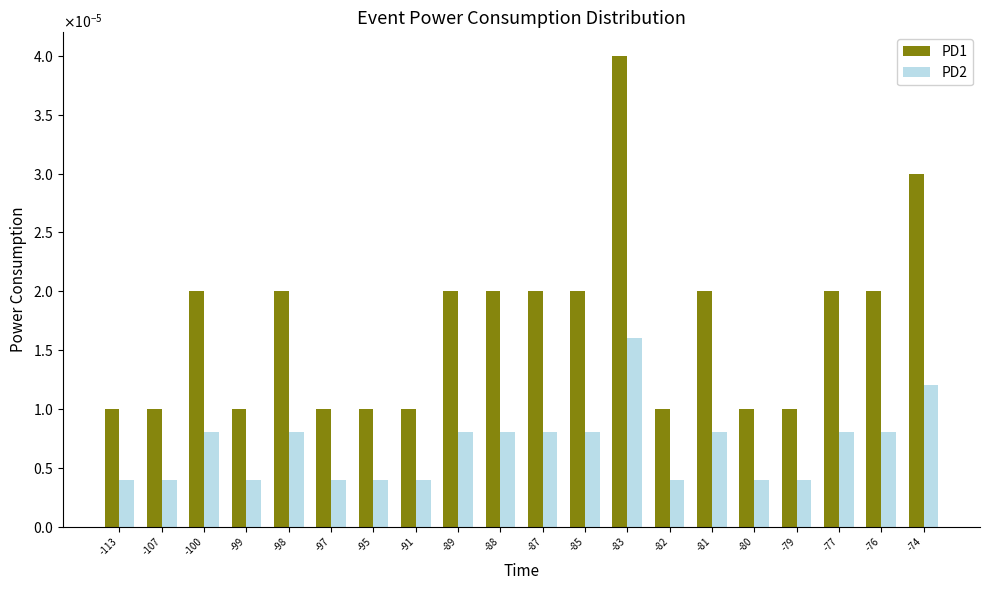

Rank the series at -91 from highest to lowest value.

PD1, PD2